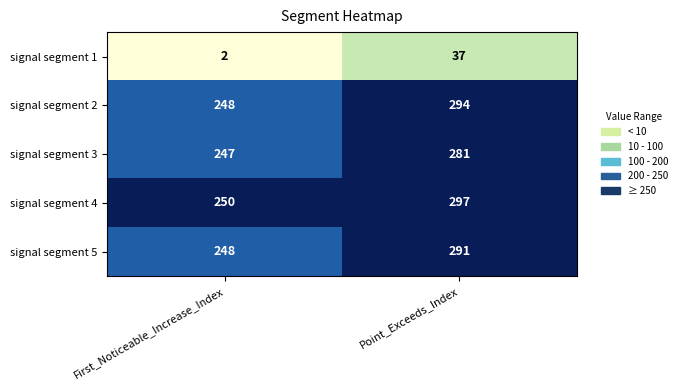

Is it true that signal segment 4 equals 341 at First_Noticeable_Increase_Index?

False